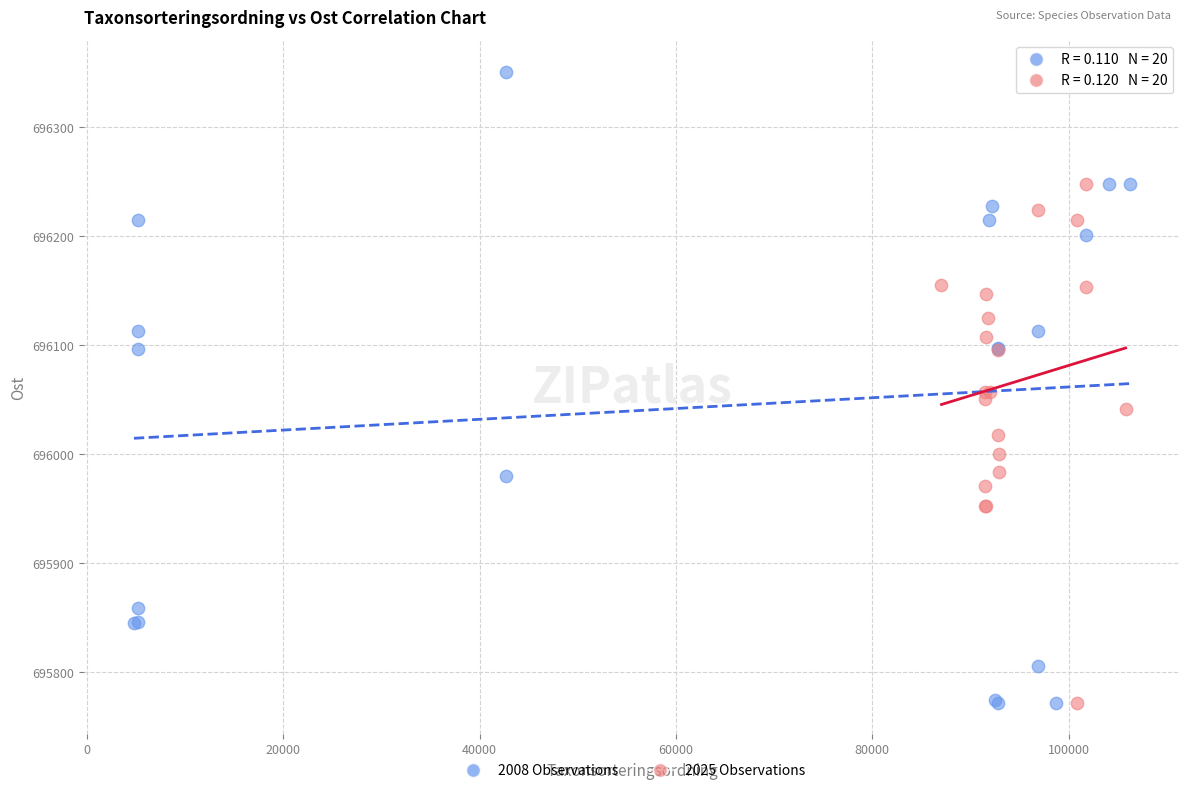

Which series reaches the maximum Y coordinate?

2008 Observations